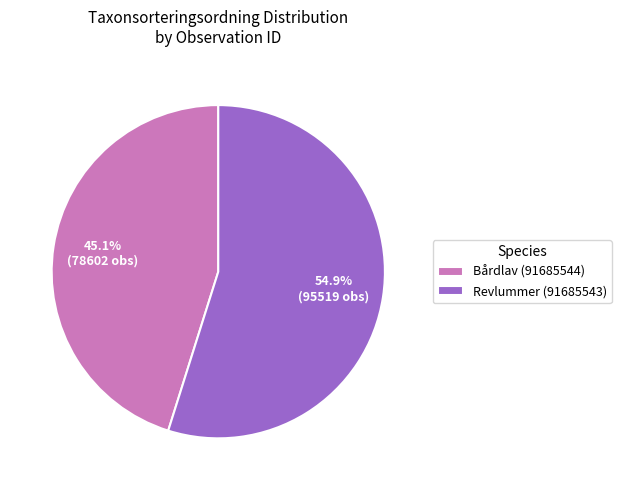

What is the ratio of the value at Bårdlav (91685544) to the value at Revlummer (91685543)?

0.8